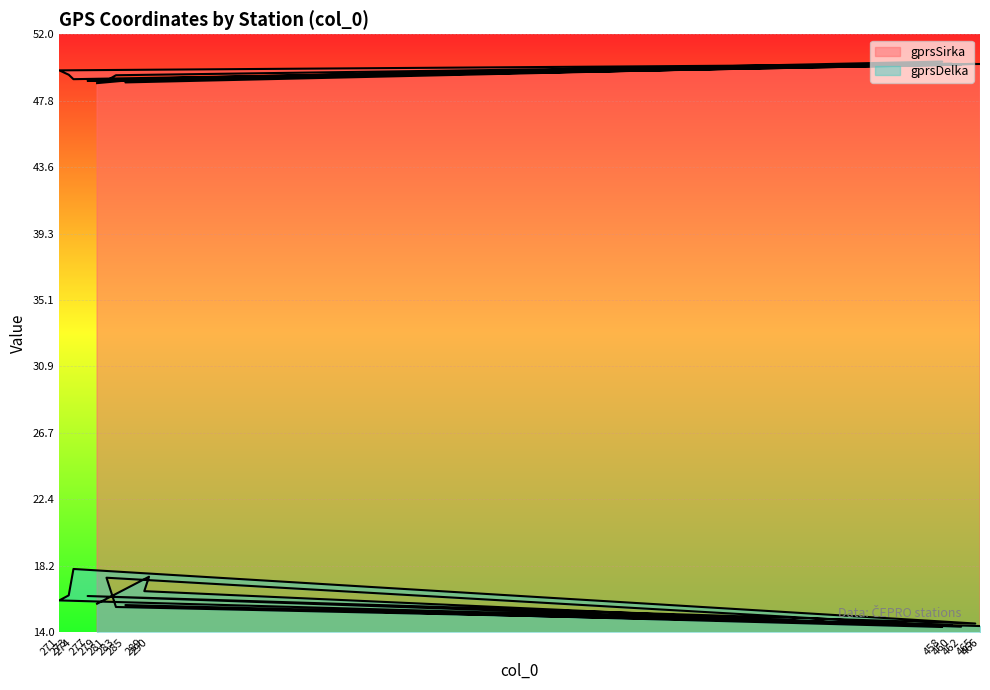

Which has a higher value, 458 or 273?

458